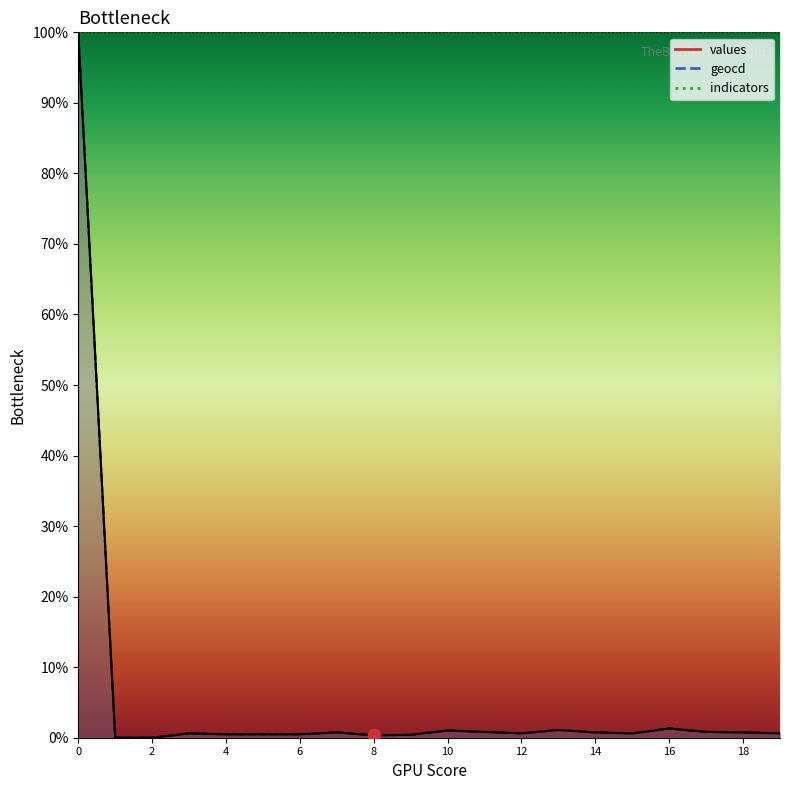

Is the value of values at 8 greater than the value of geocd at 9?

No